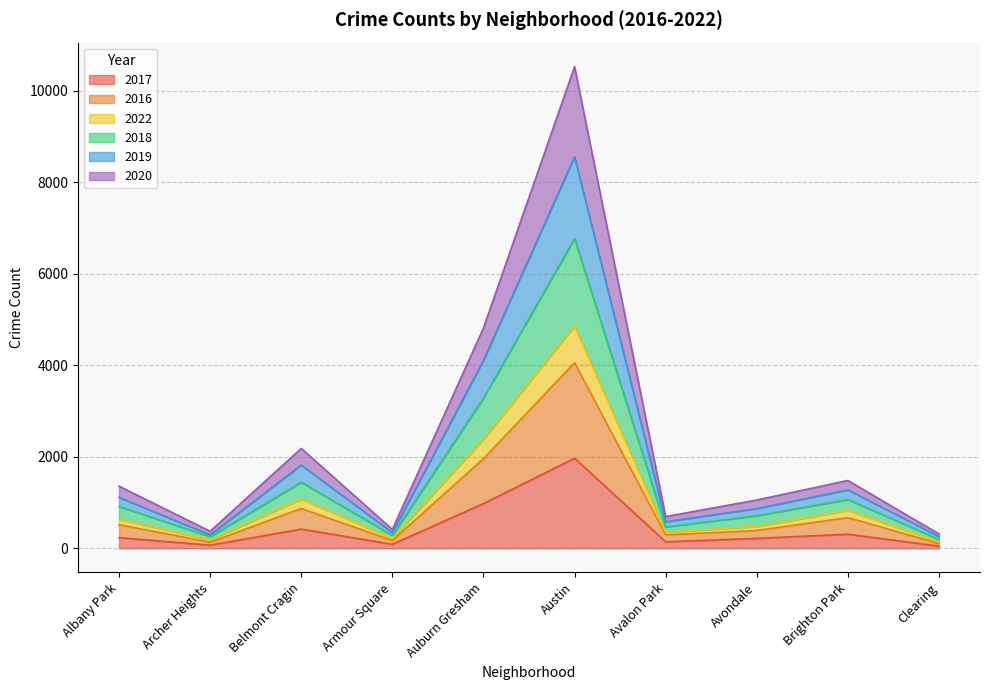

How many distinct data groups are displayed?

6